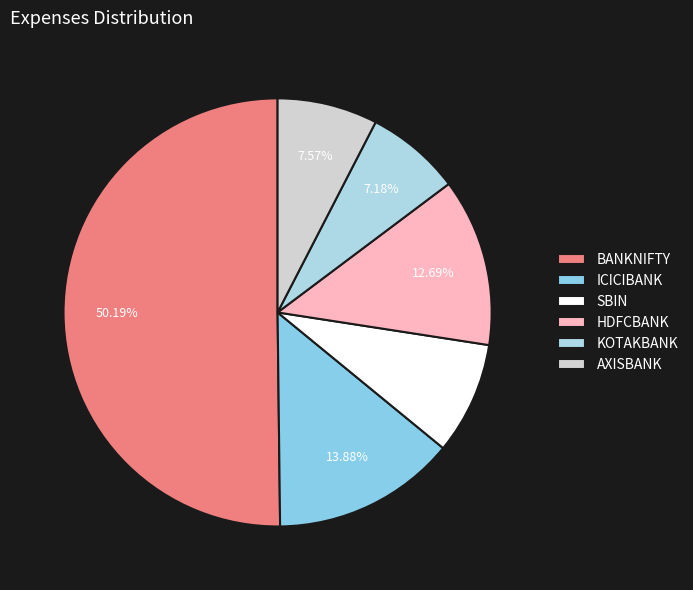

Count the number of slices in the pie.

6